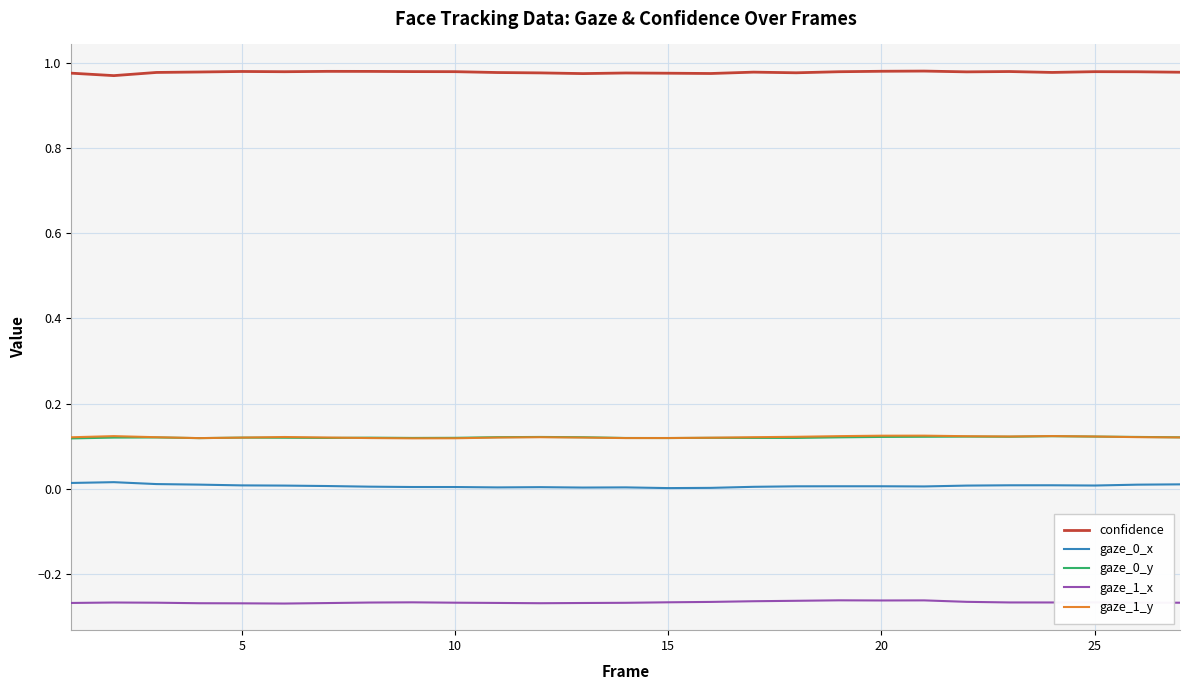

True or false: confidence and gaze_0_y cross at least once.

False